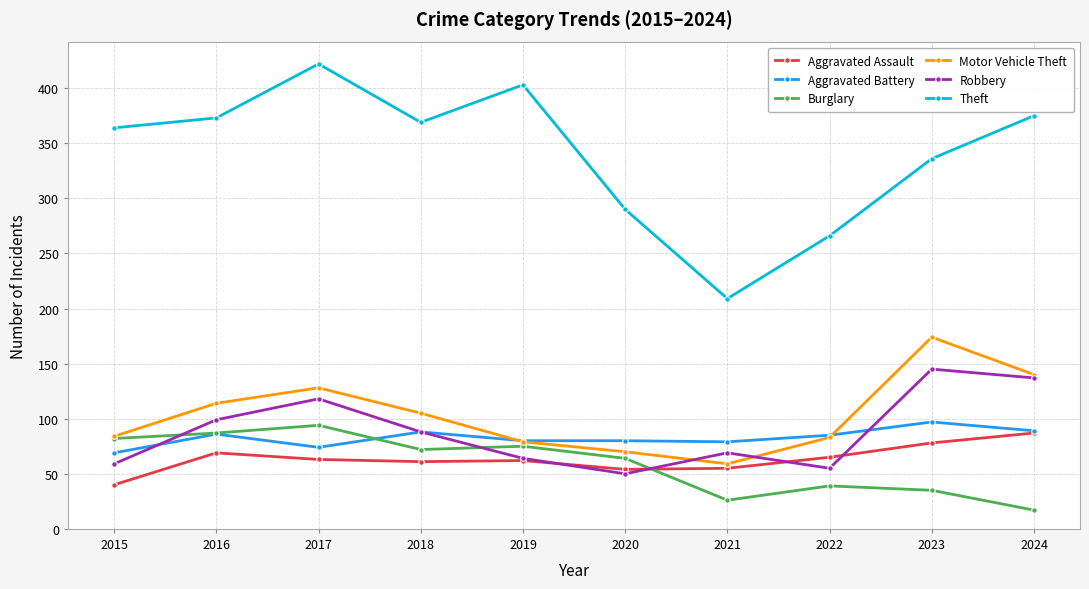

What is the difference between the maximum and minimum values in the Motor Vehicle Theft series?

115